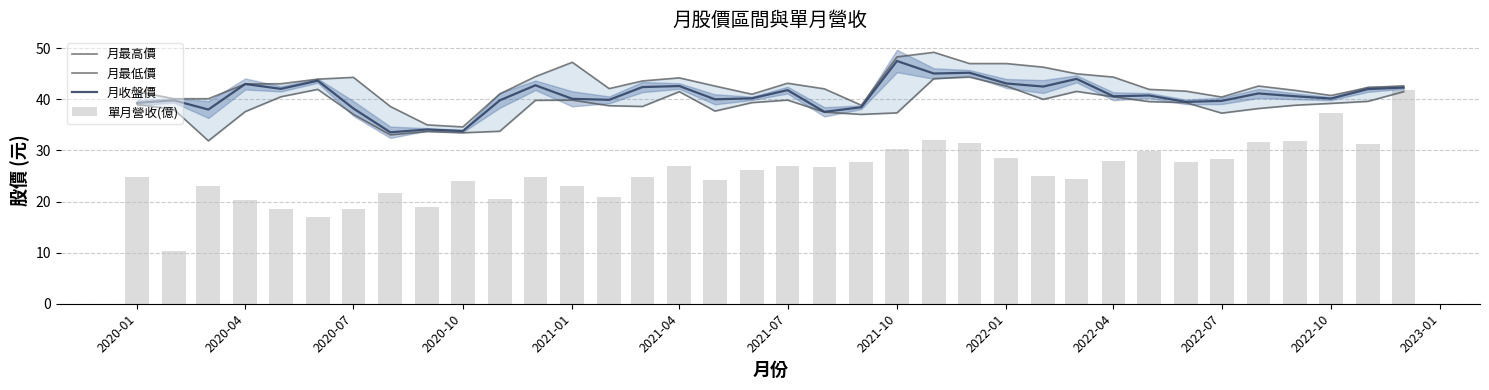

At which label does 月收盤價 reach its peak?

2021-10